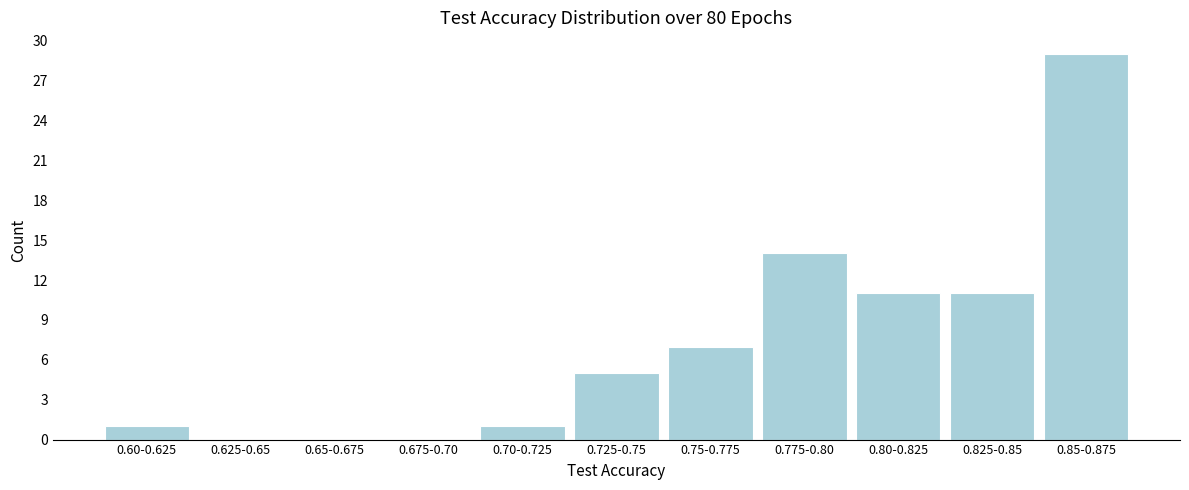

Reading left to right, extract all data points from this chart.

0.60-0.625=1	0.625-0.65=0	0.65-0.675=0	0.675-0.70=0	0.70-0.725=1	0.725-0.75=5	0.75-0.775=7	0.775-0.80=14	0.80-0.825=11	0.825-0.85=11	0.85-0.875=29